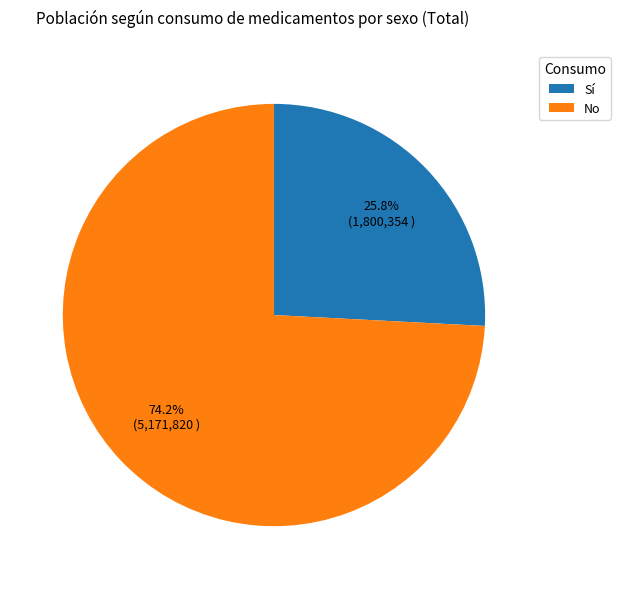

Which slice represents more than half of the pie?

No